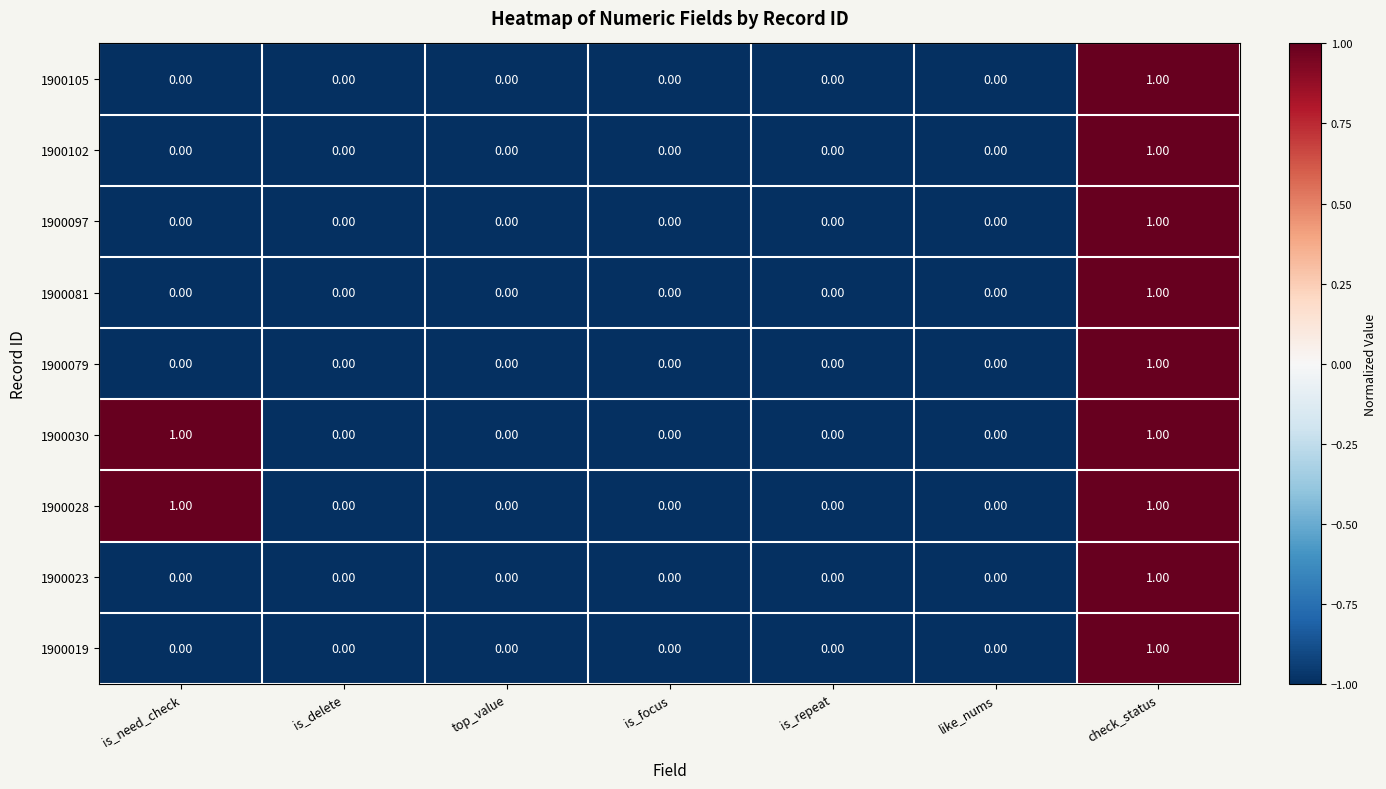

Which category has the highest value in the 1900023 series?

check_status